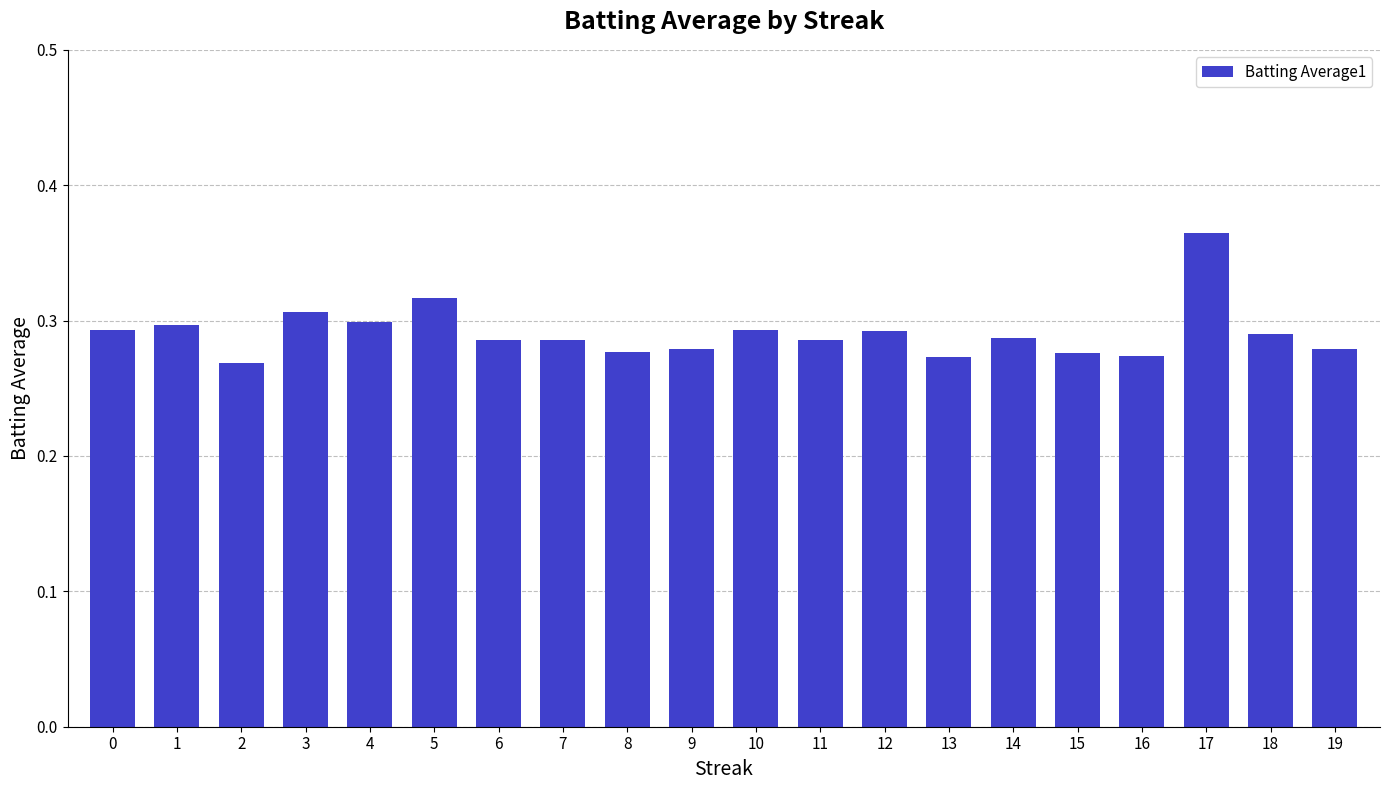

What is the sum of all values?

5.8